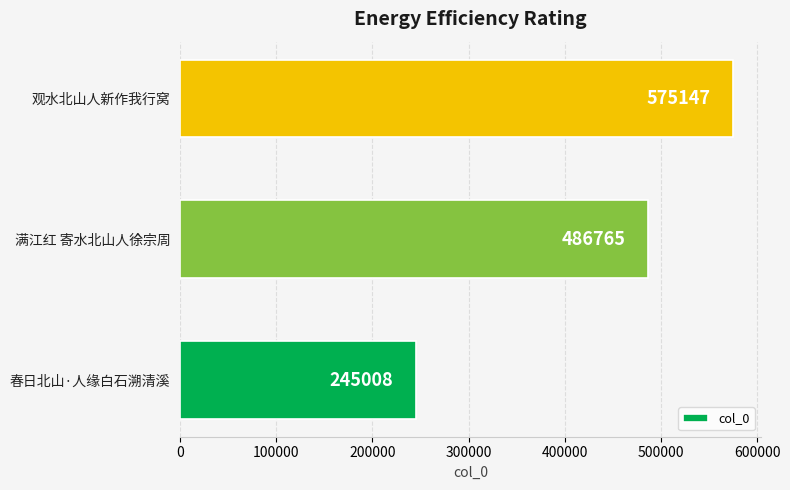

Count the values in the range 245008 to 575147.

3